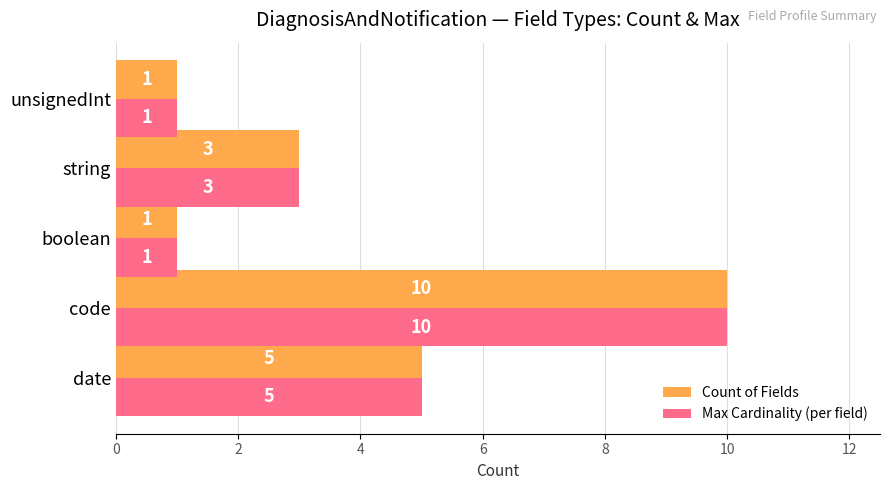

What is the sum of the Count of Fields values at unsignedInt and code?

11